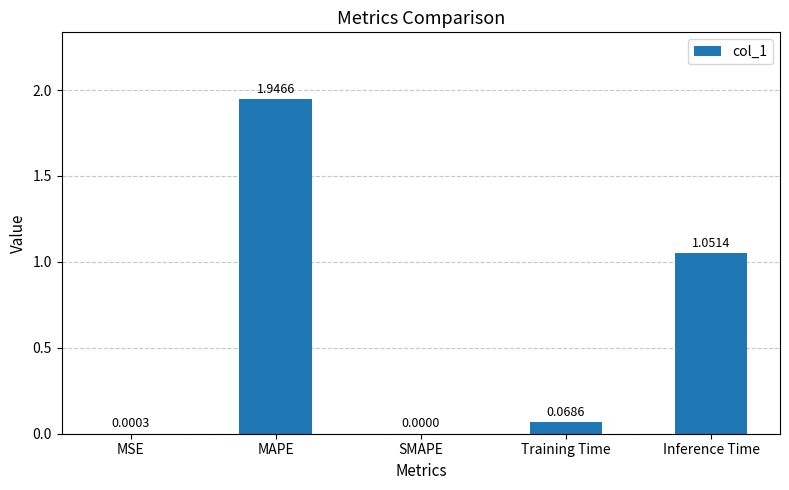

How many values are above zero?

4